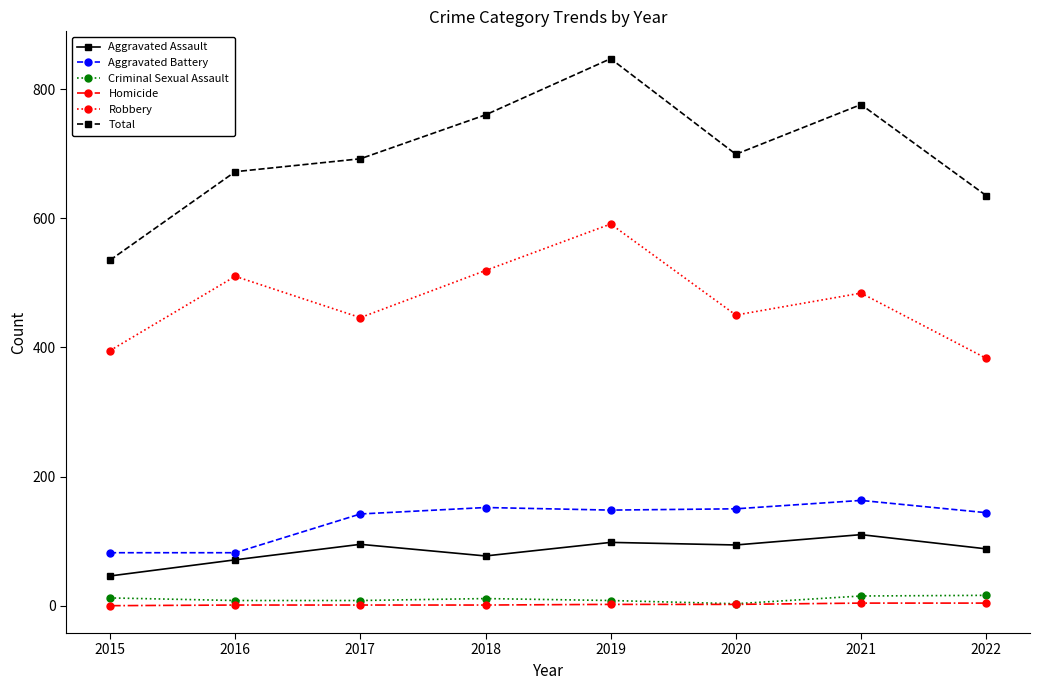

True or false: Aggravated Assault and Homicide intersect in this chart.

False